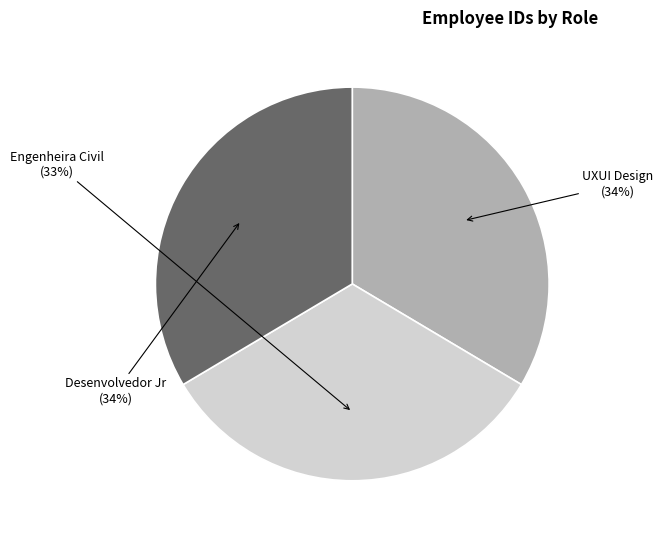

Is there a majority slice in this chart?

No